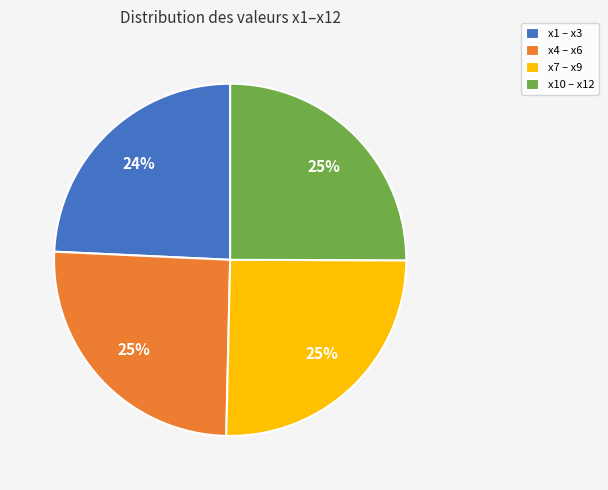

Is x10 – x12 the majority of the pie?

No